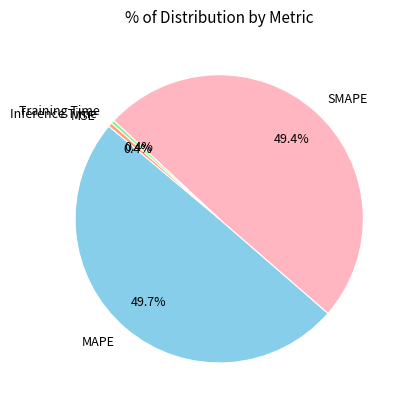

True or false: Training Time accounts for 9% of the total.

False